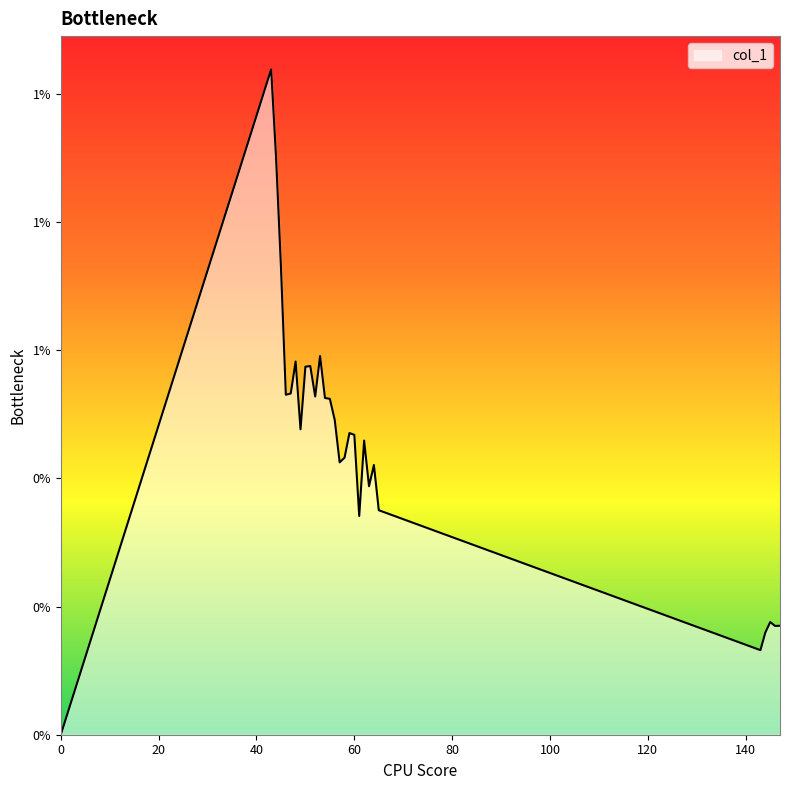

How many points are lower than both their immediate neighbors (excluding endpoints)?

8